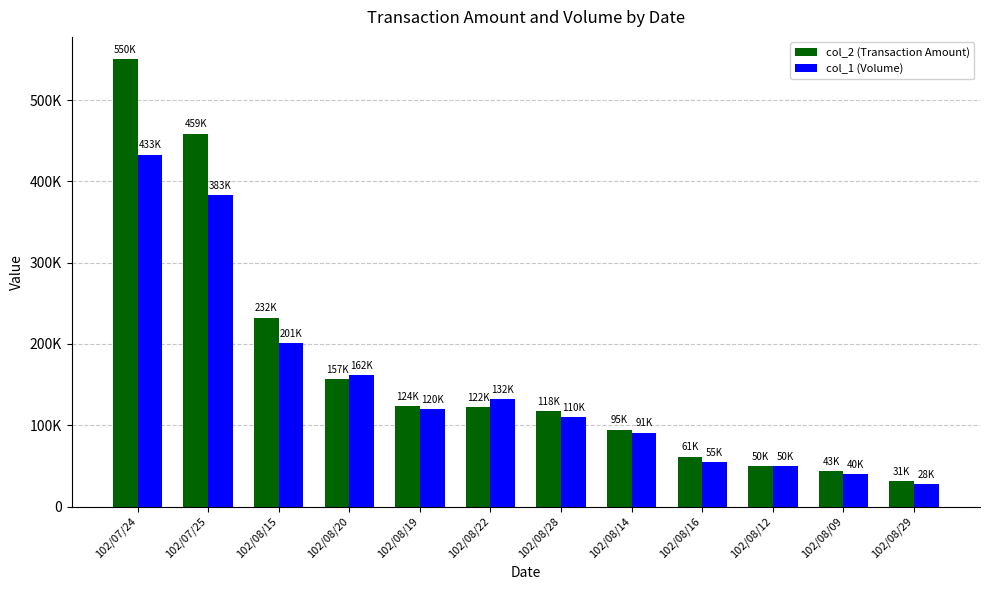

Are the bars grouped side by side (vs. stacked)?

Yes